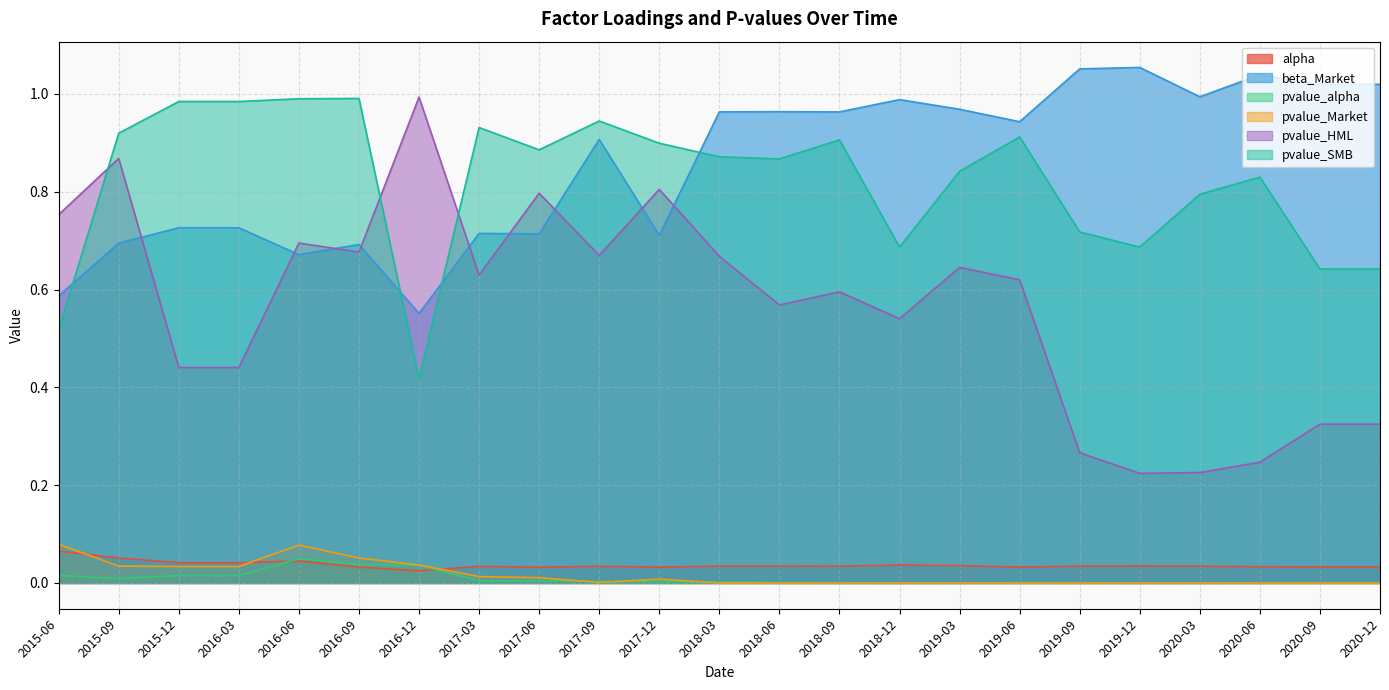

Is it true that pvalue_Market equals 0.0 at 2018-09?

False